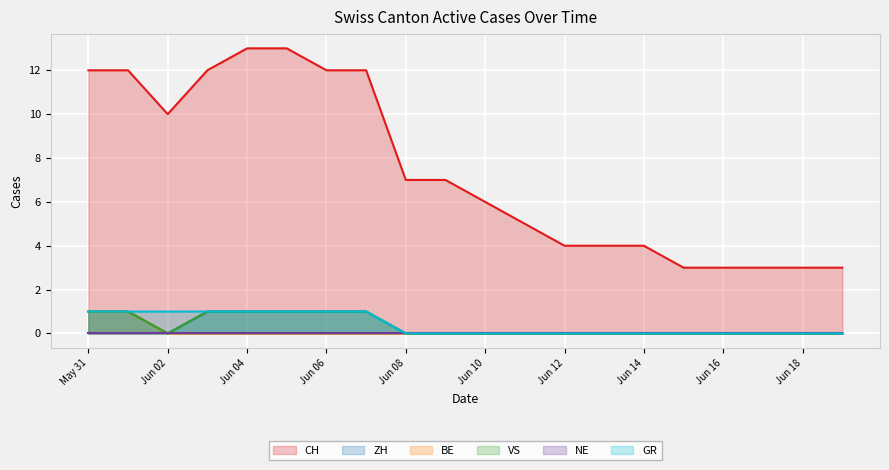

True or false: VS and ZH intersect in this chart.

False